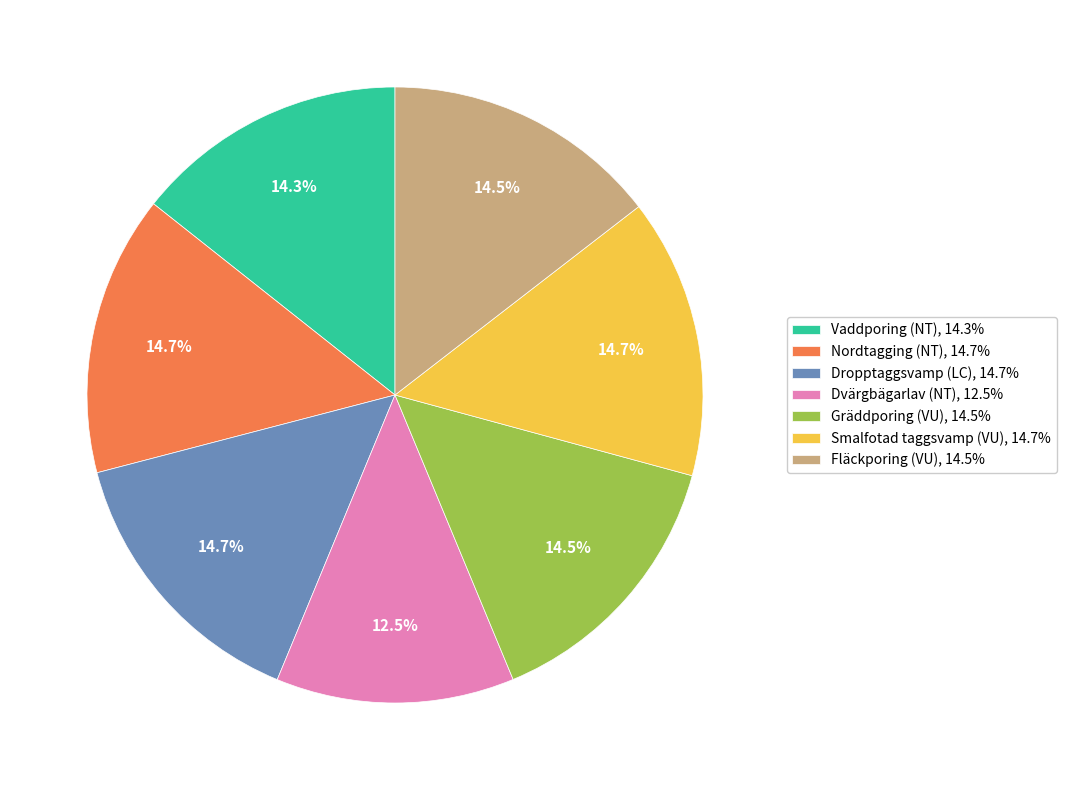

Which slice is the smallest?

Dvärgbägarlav (NT)